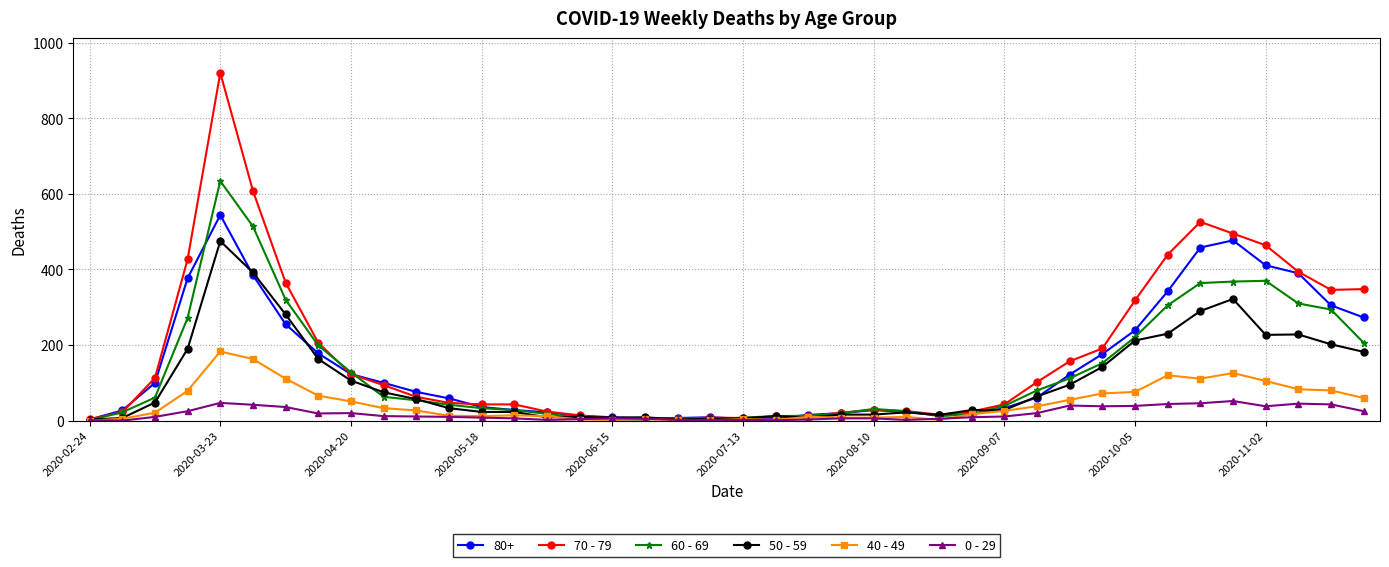

How many series are shown in this chart?

6